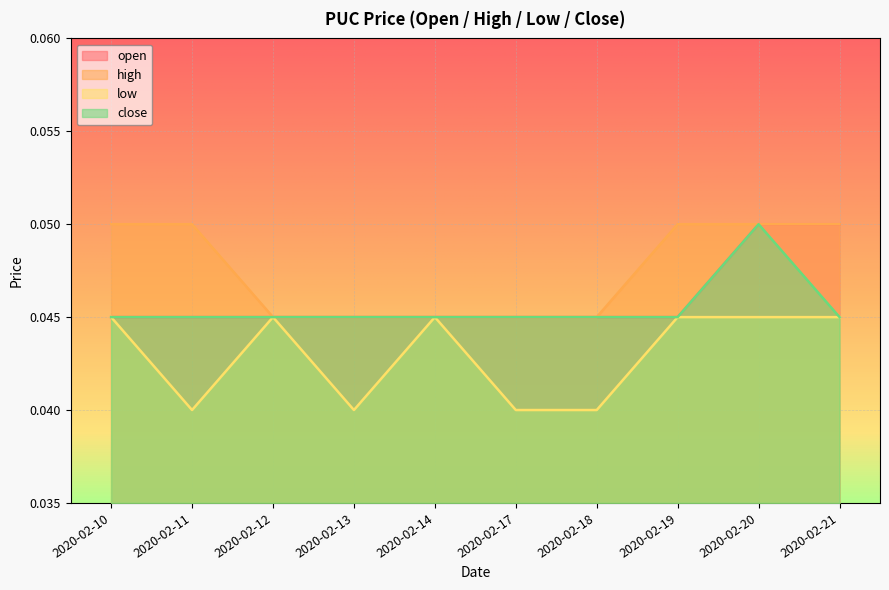

Does the chart display data point markers on the line(s)?

No